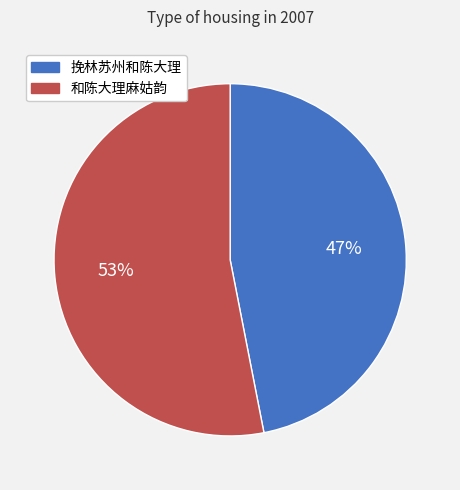

Which has a higher value, 挽林苏州和陈大理 or 和陈大理麻姑韵?

和陈大理麻姑韵